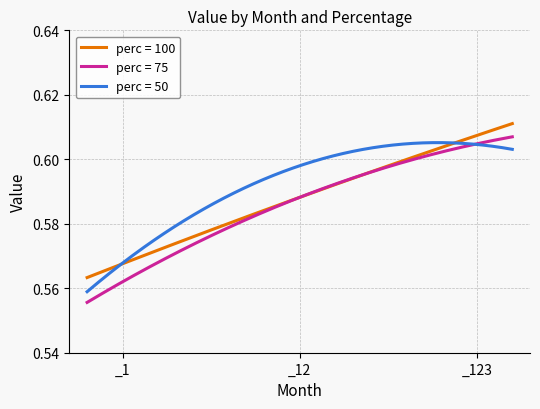

Which series has the largest total across all categories?

perc = 50